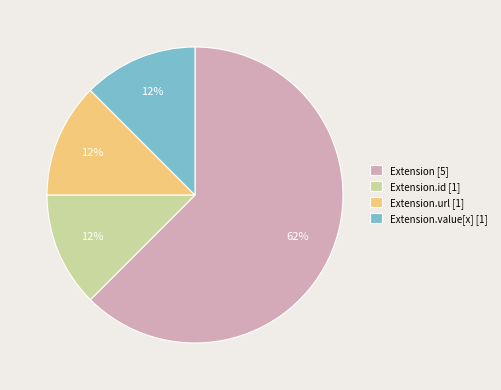

What is the majority slice?

Extension [5]